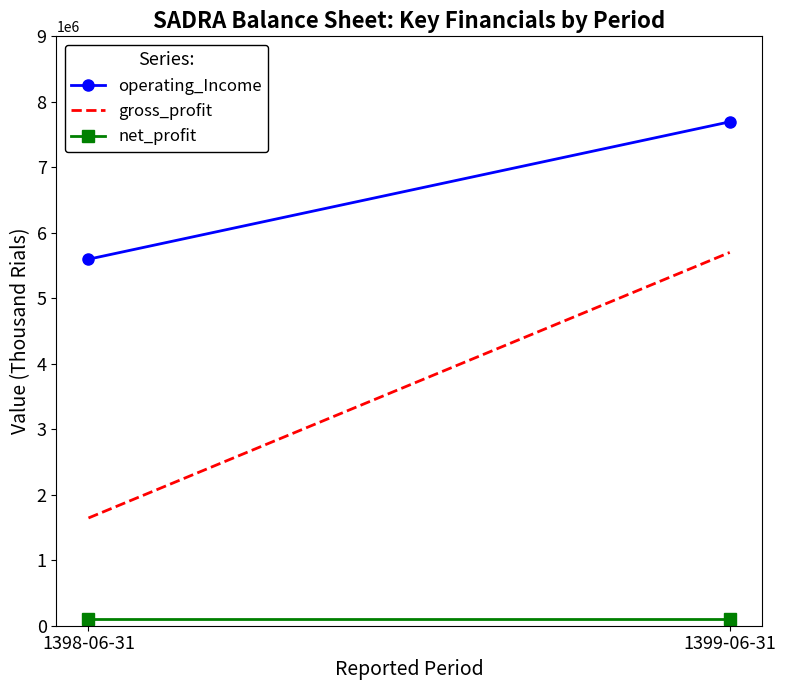

How many lines are shown in the chart?

3